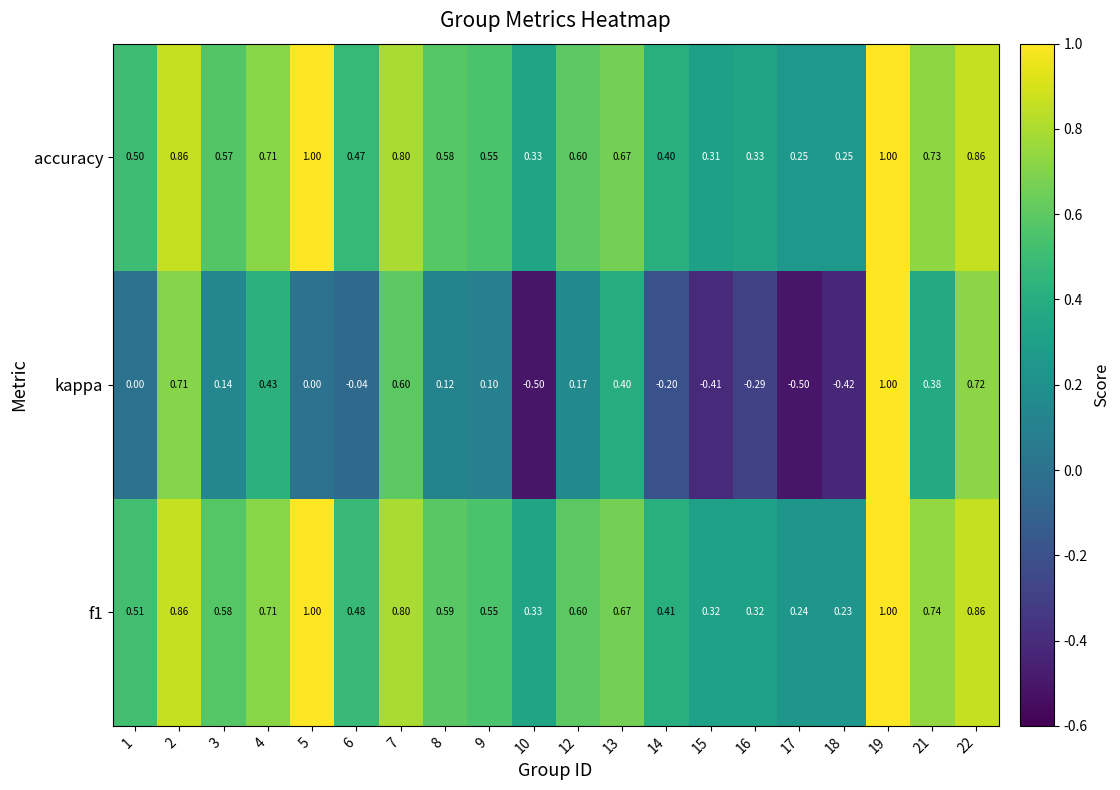

Is the value of kappa at 12 greater than the value of accuracy at 21?

No